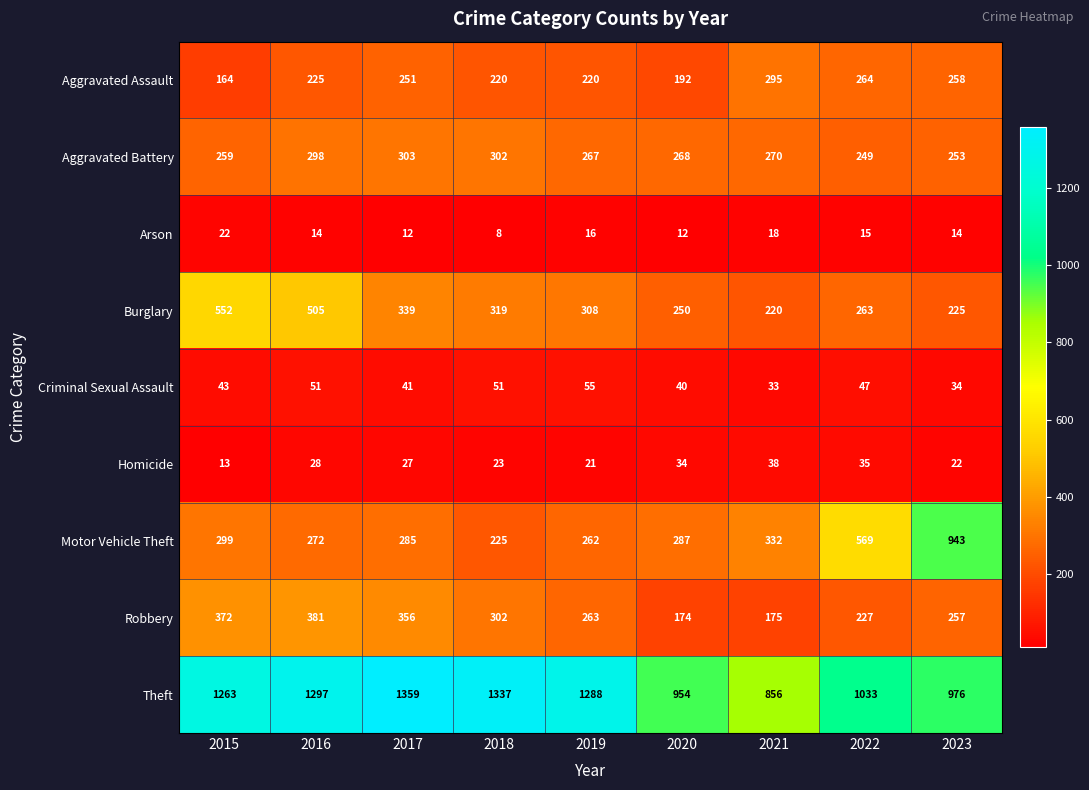

What is the sum of all Motor Vehicle Theft values?

3474